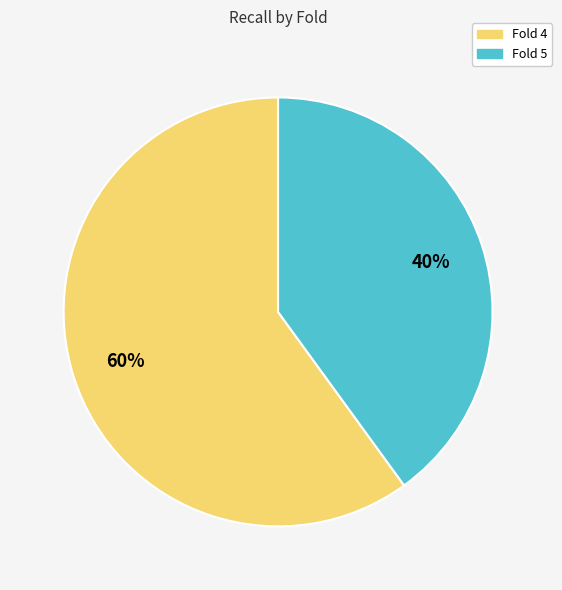

The Fold 5 slice represents 35% of the pie. True or false?

False